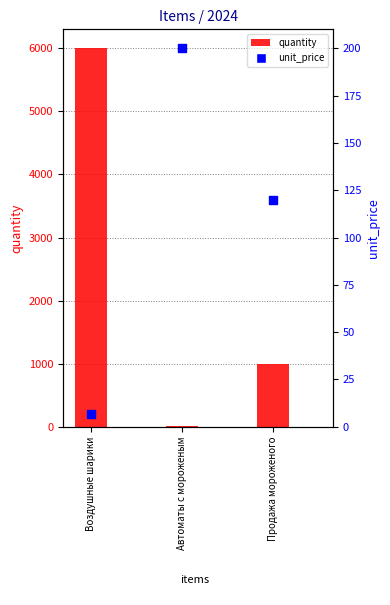

At how many categories does at least one series exceed 4185?

1